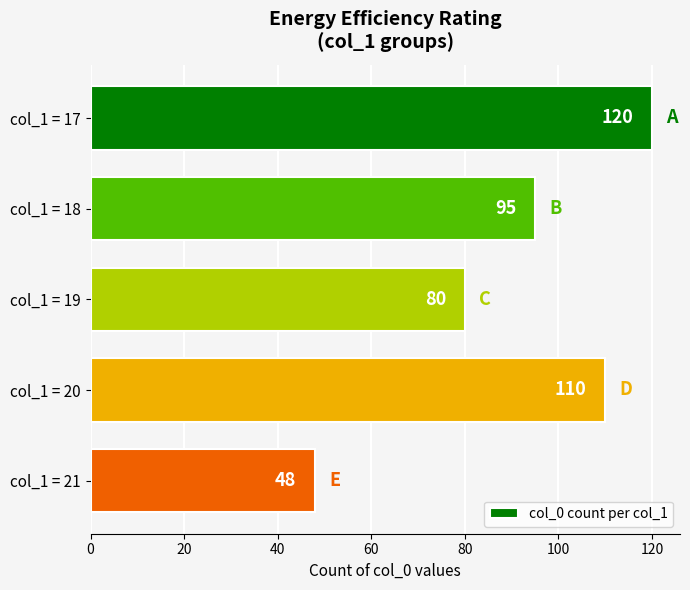

How many bars are there in total?

5